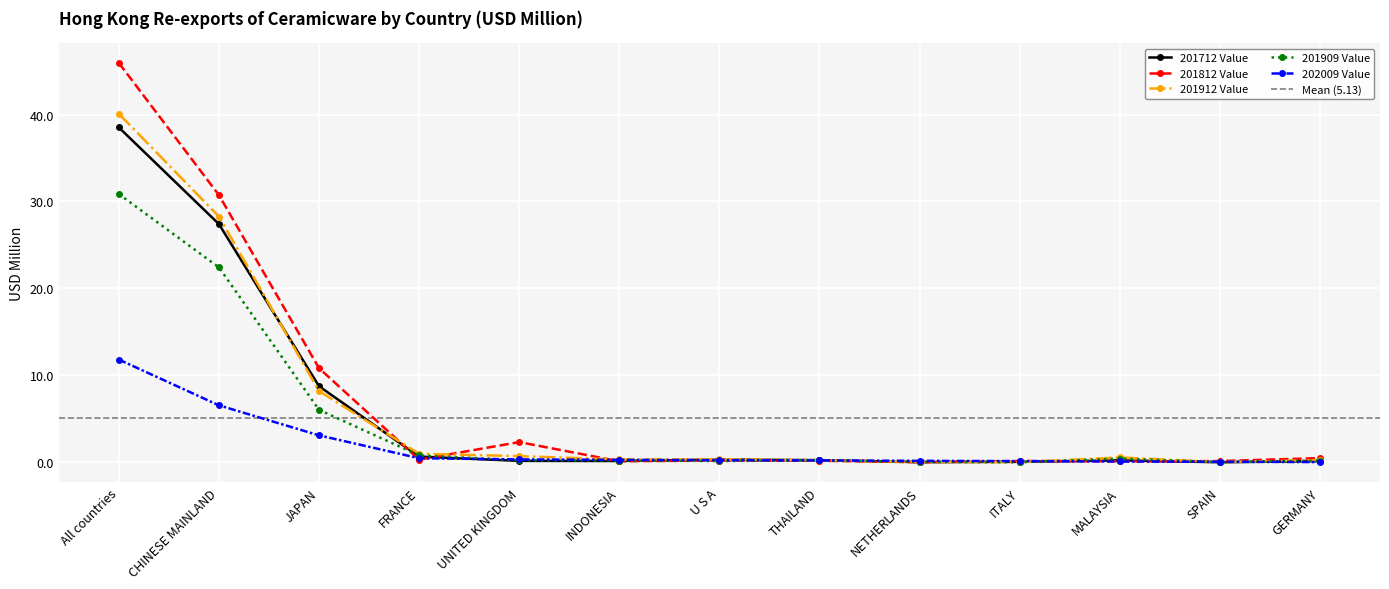

In 201812 Value, how many points are higher than both neighbors (excluding endpoints)?

3